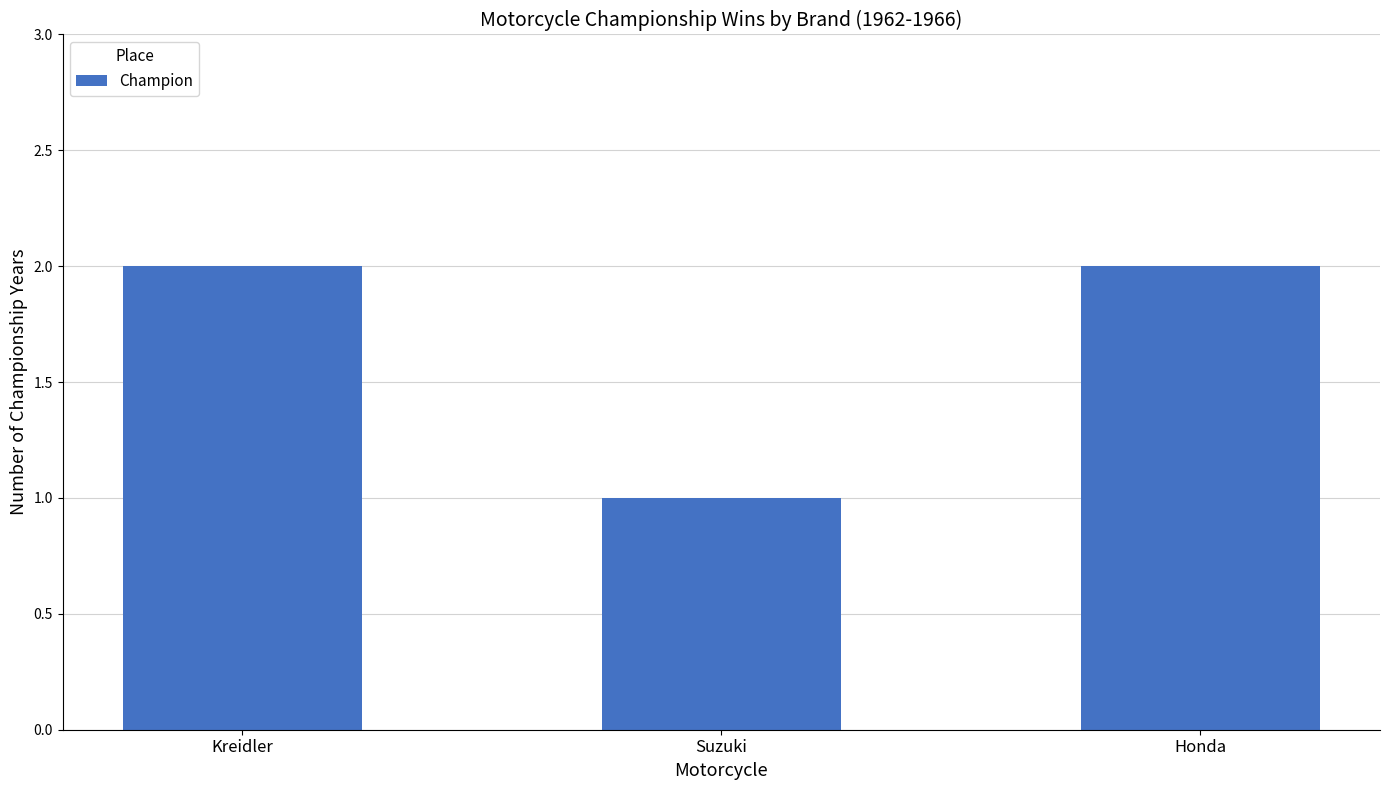

What is the sum of the values at Kreidler and Honda?

4